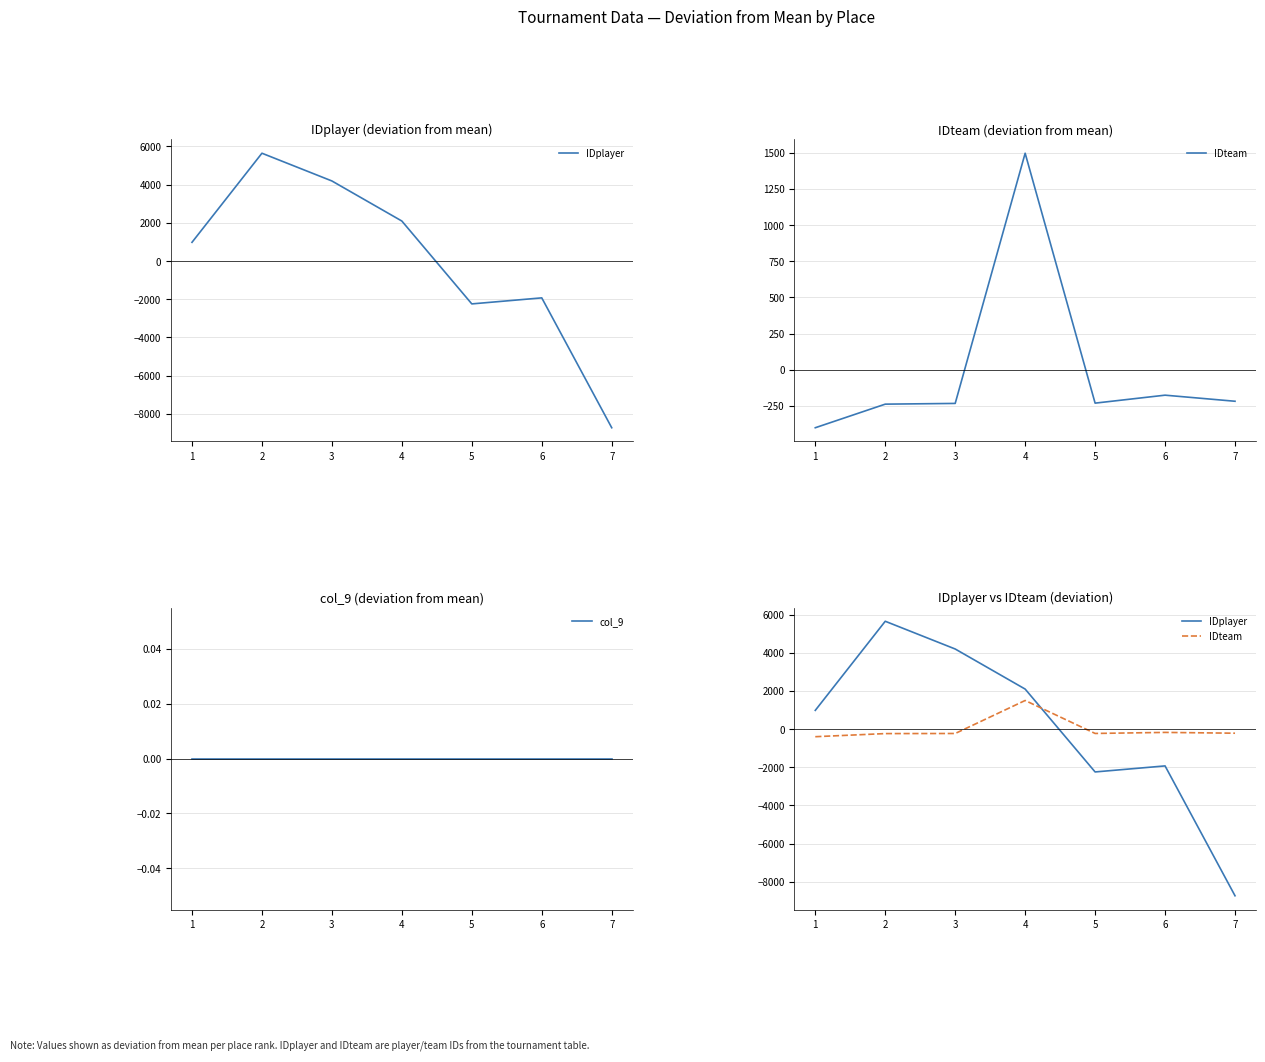

Reading left to right, what are all the values shown in this chart?

IDplayer: 1=978.7	2=5646.5	3=4193.4	4=2093.9	5=-2247.2	6=-1930.9	7=-8734.4
IDteam: 1=-400.9	2=-237.9	3=-232.9	4=1496.1	5=-230.9	6=-175.9	7=-217.9
col_9: 1=0.0	2=0.0	3=0.0	4=0.0	5=0.0	6=0.0	7=0.0